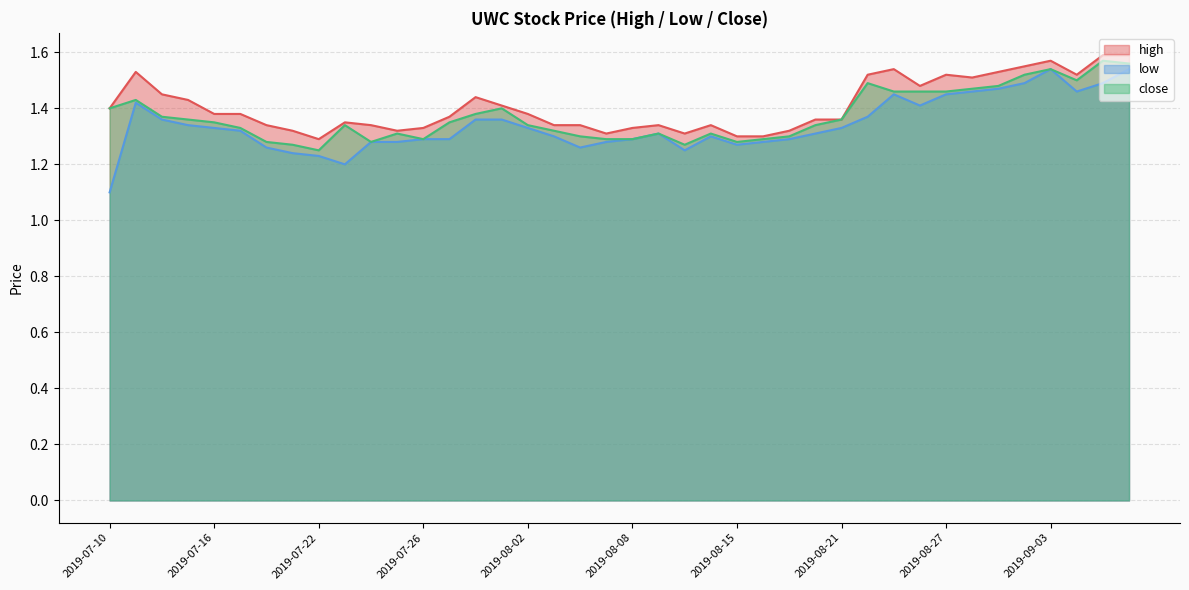

In close, how many points are lower than both neighbors (excluding endpoints)?

6